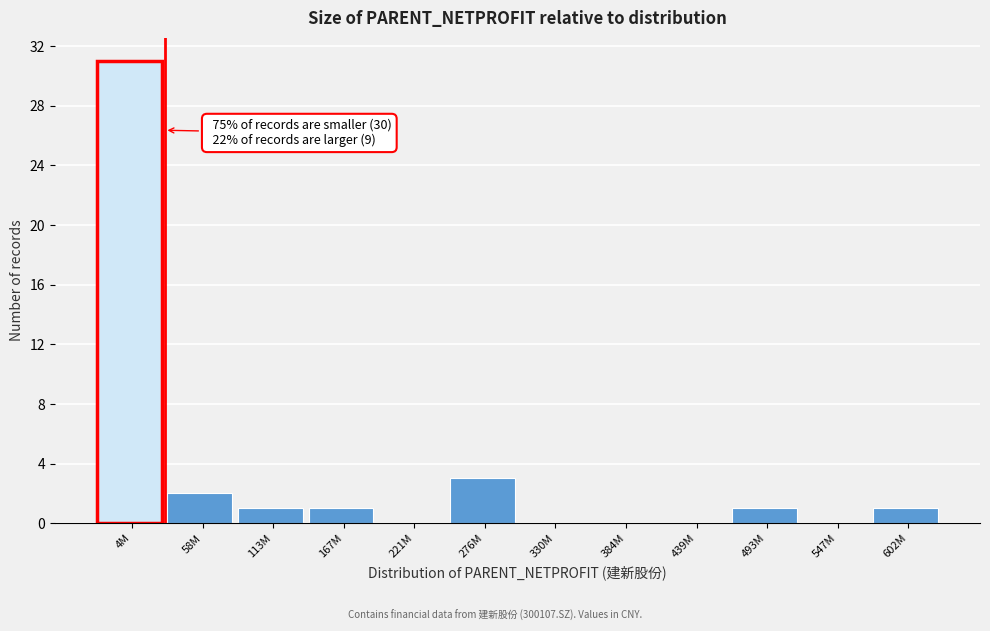

At which label is the value closest to 15?

276M